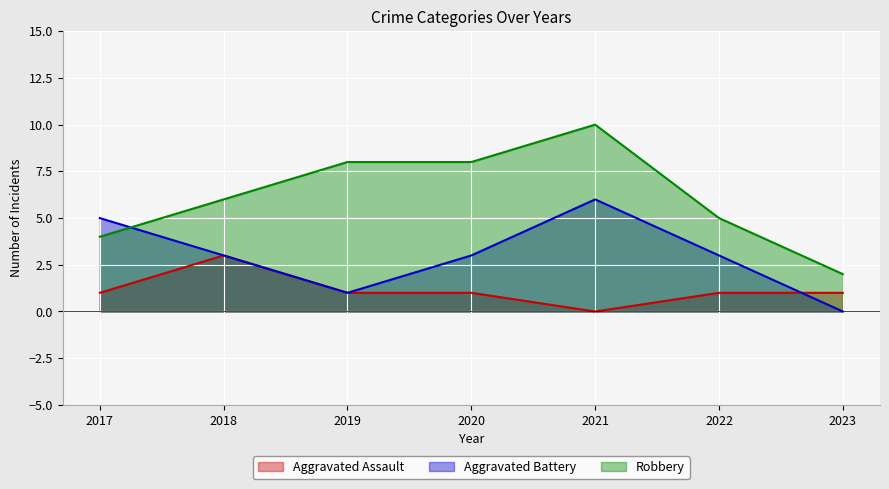

The Robbery series shows 10 at 2021. True or false?

True